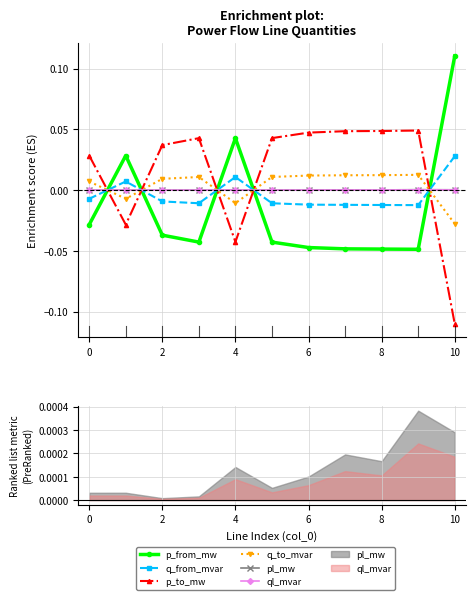

At which category does ql_mvar reach its first local valley?

2